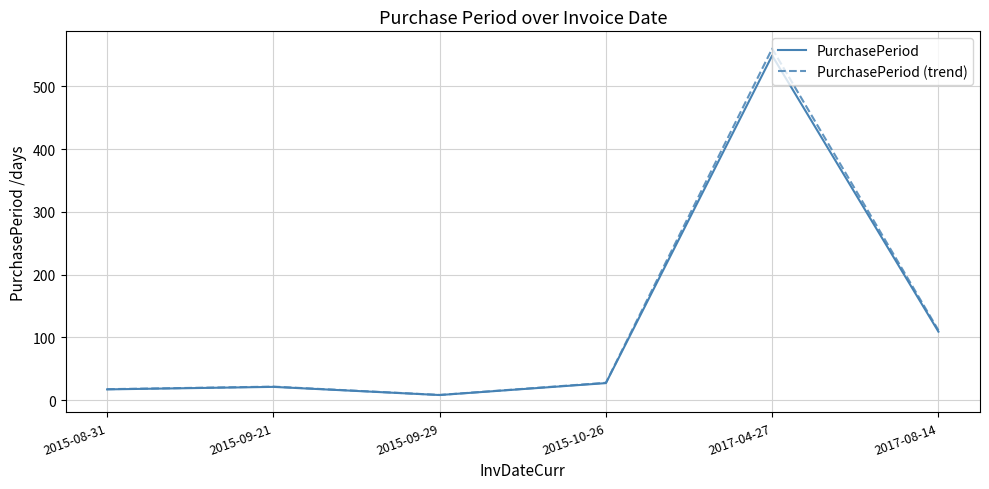

True or false: PurchasePeriod has more than 0 points higher than both neighbors.

True